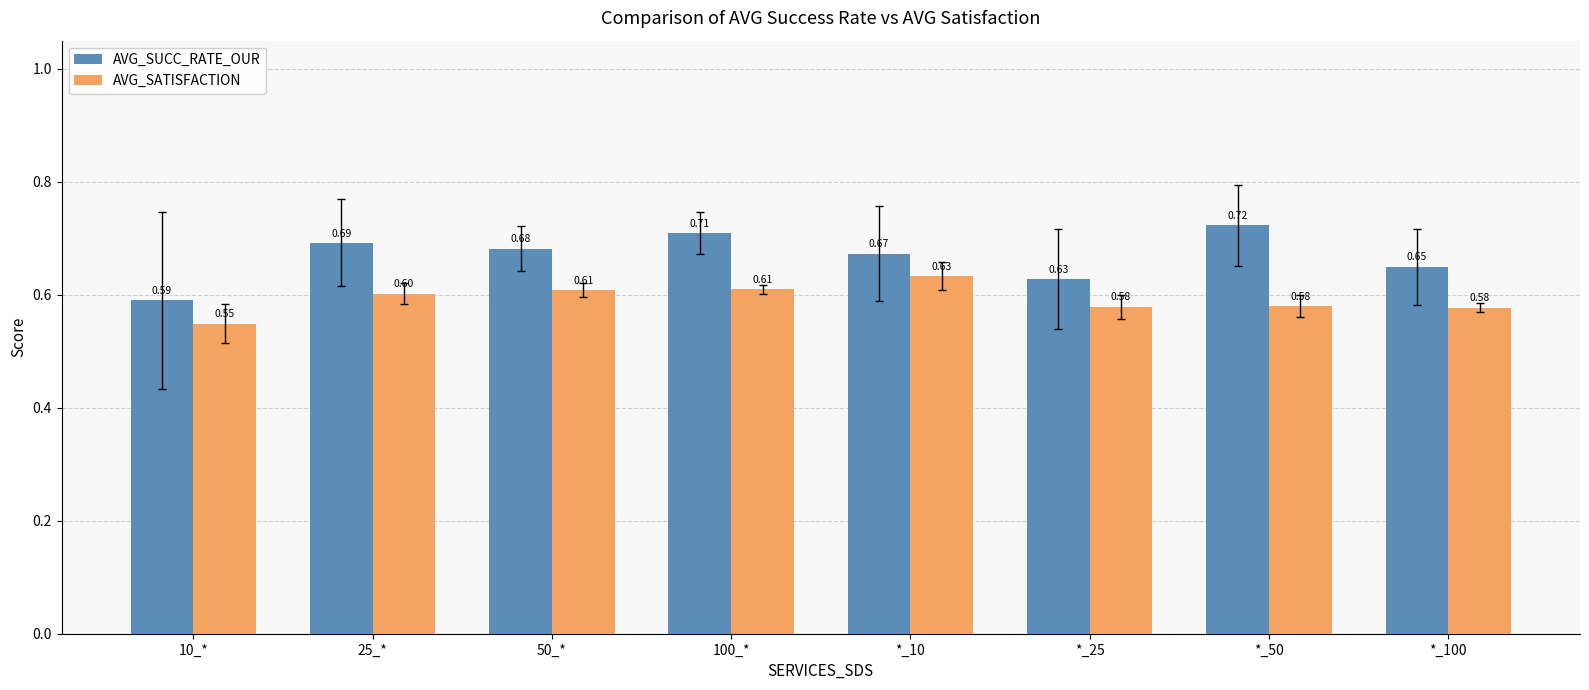

Is it true that AVG_SATISFACTION equals 0.8 at 10_*?

False